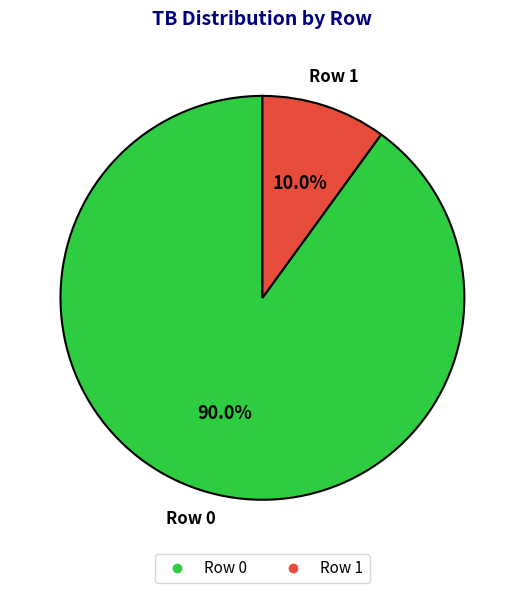

Is there a majority slice in this chart?

Yes